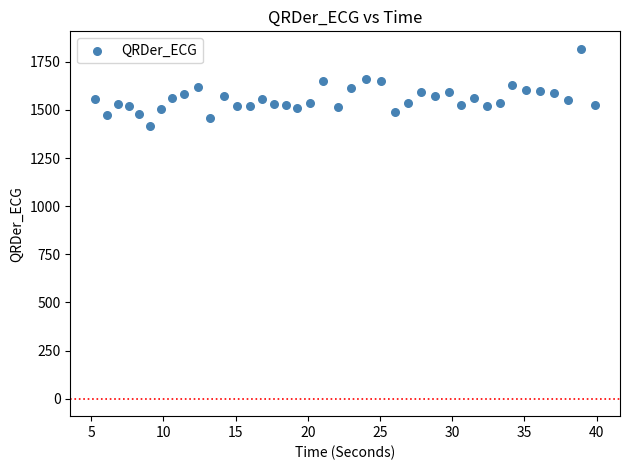

What is the range of X values (max minus min)?

34.6